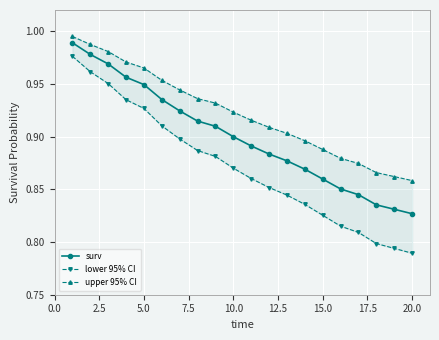

What is the average value of the surv series?

0.9